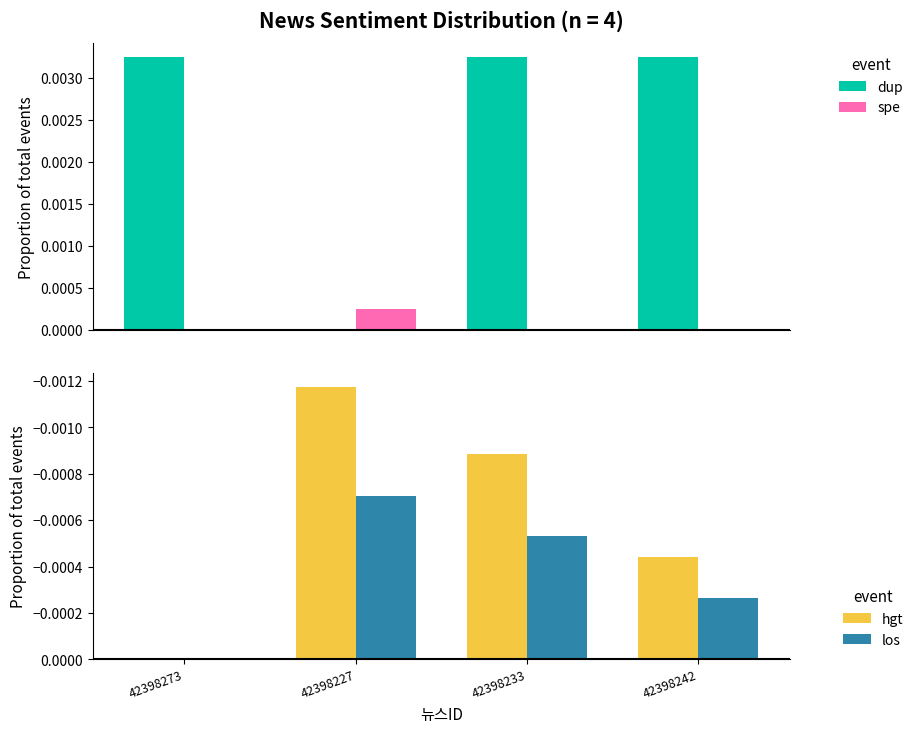

The los series shows 0.0 at 42398273. True or false?

True